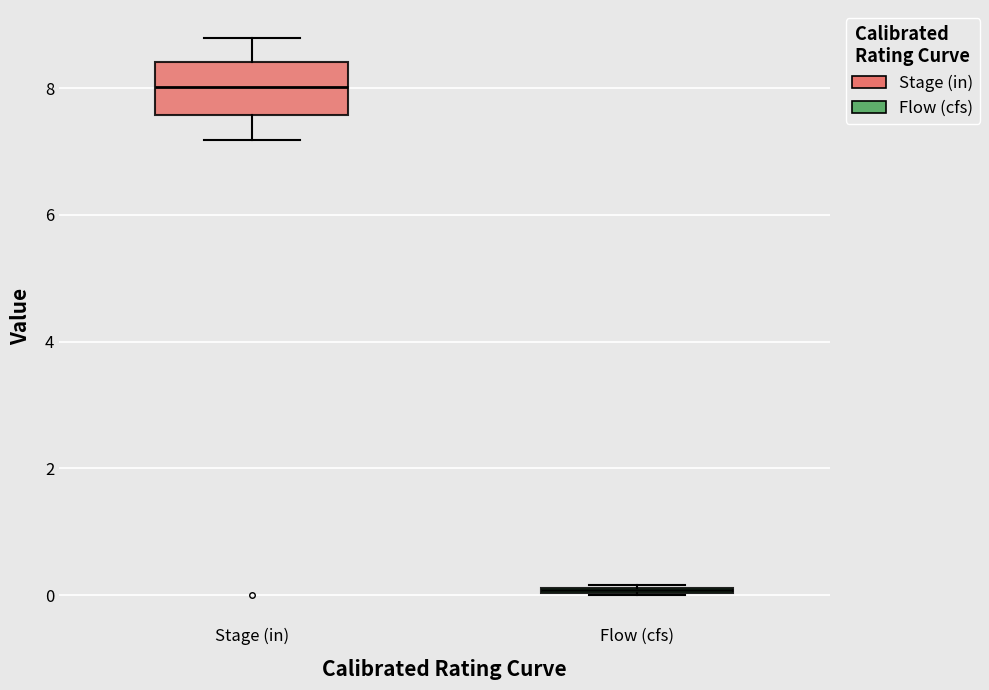

Which box has the lowest median line?

Flow (cfs)